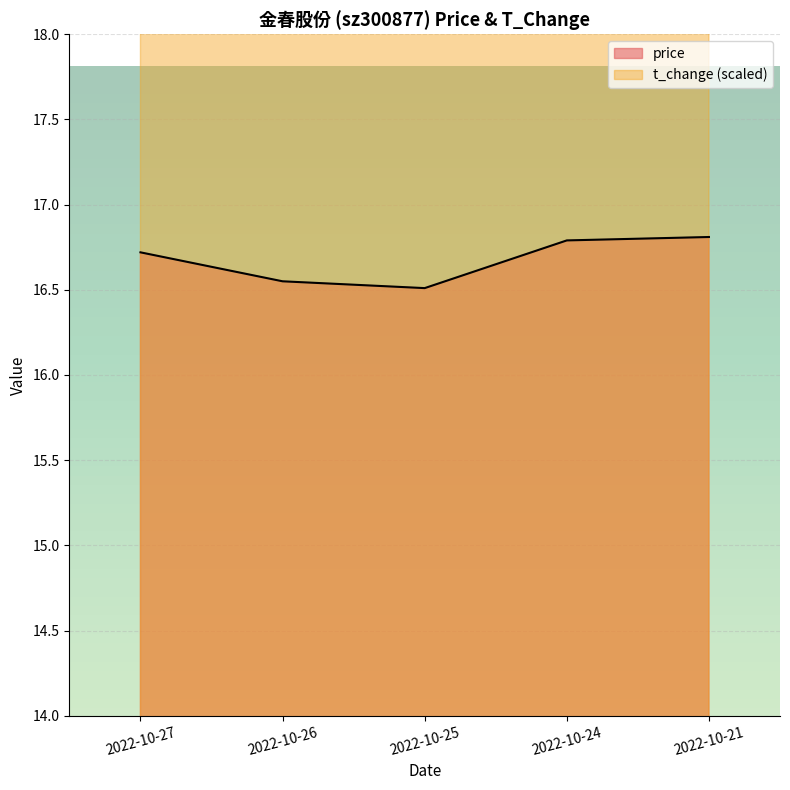

What is the lowest value of the price series?

16.5